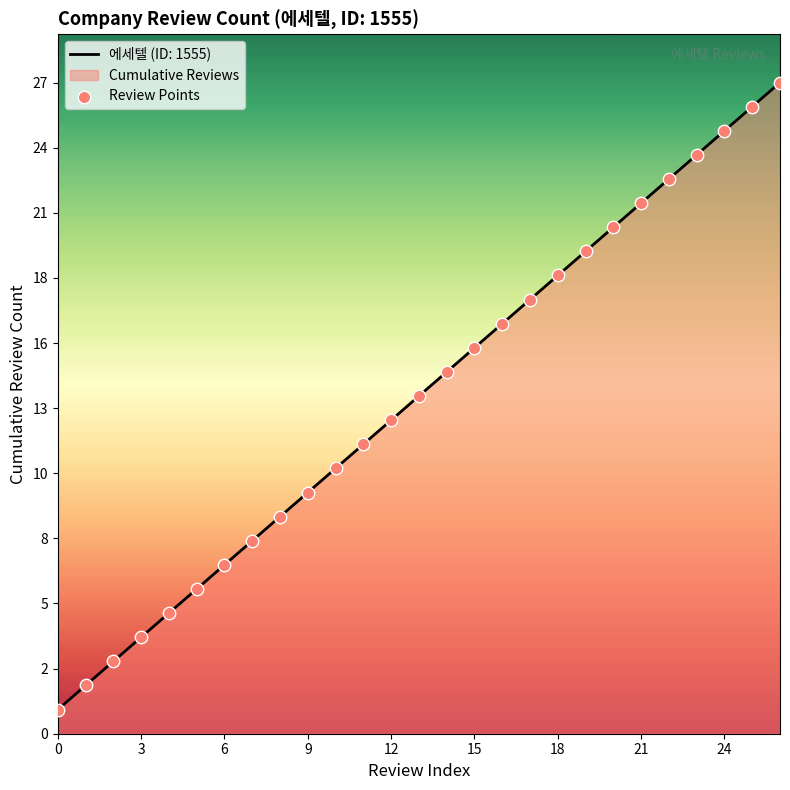

Which has a higher value, 9 or 14?

14